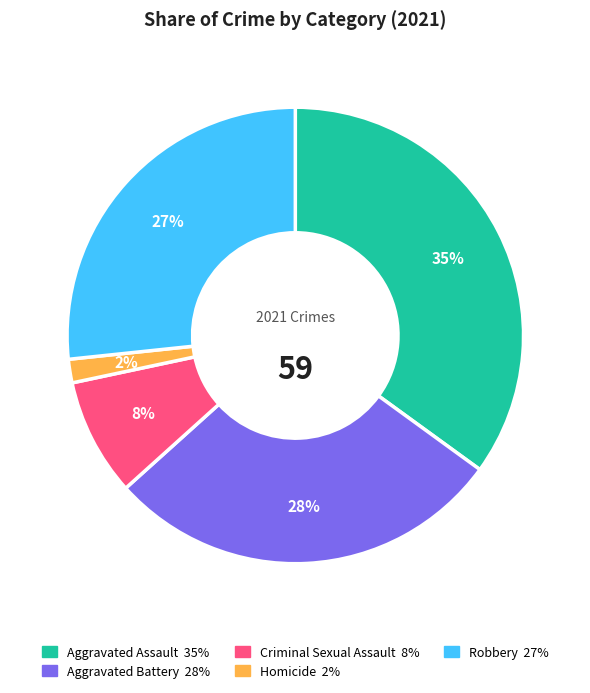

Rank the categories by value from highest to lowest.

Aggravated Assault, Aggravated Battery, Robbery, Criminal Sexual Assault, Homicide